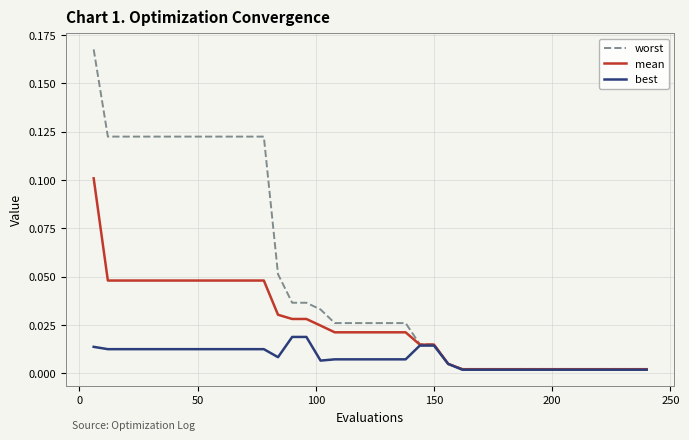

Which series has the largest range (max minus min)?

worst